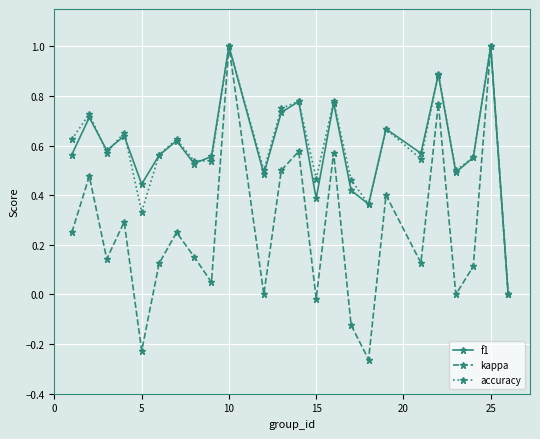

Which series has the largest range (max minus min)?

kappa